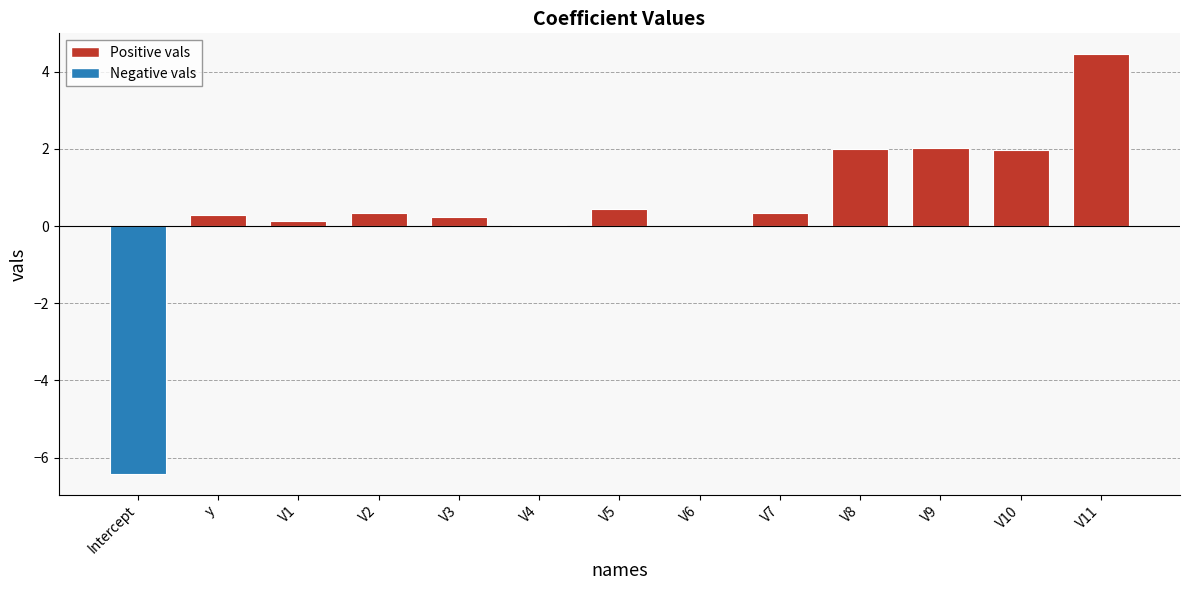

Between V5 and V9, which is larger?

V9